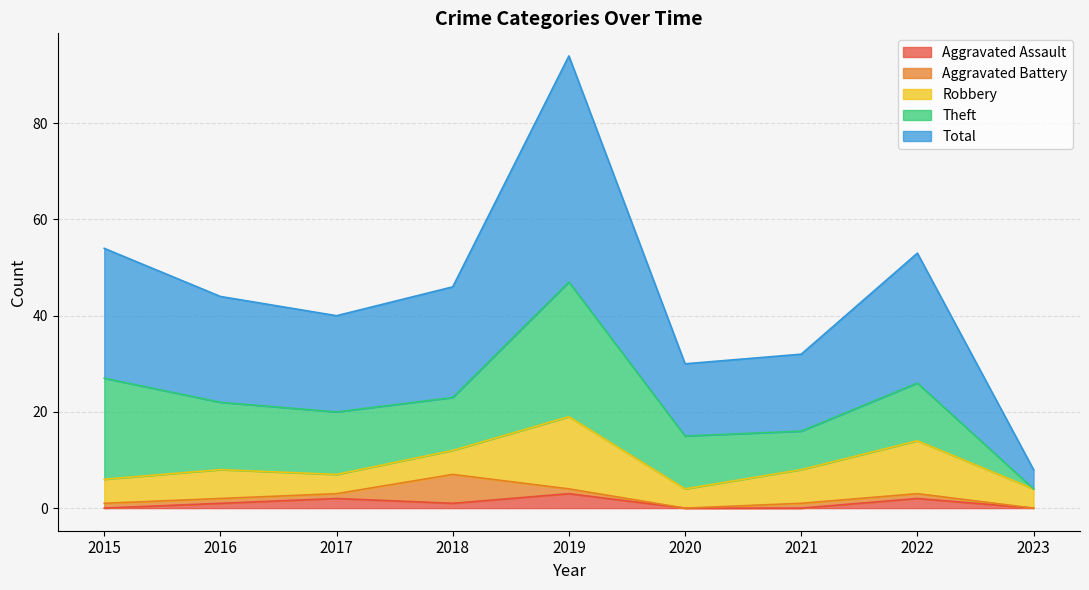

True or false: Aggravated Battery and Theft intersect in this chart.

False